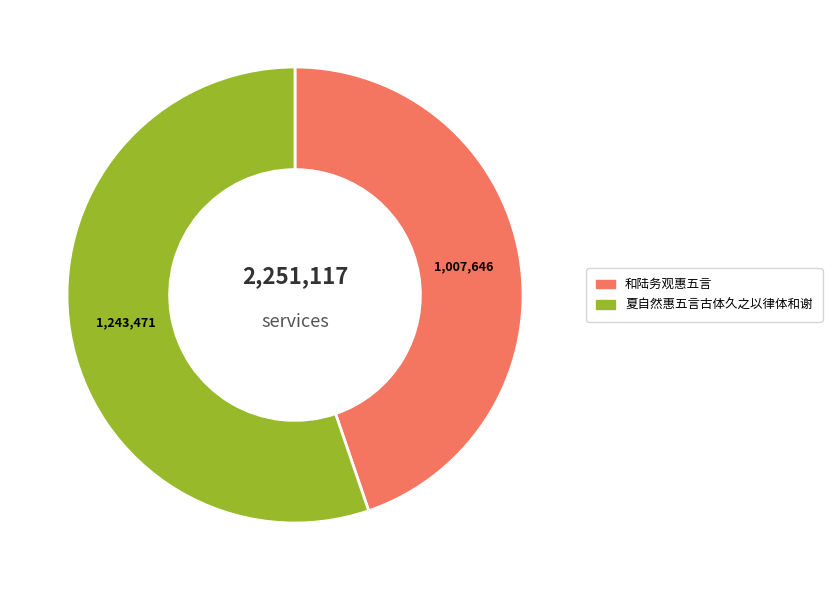

Is there a majority slice in this chart?

Yes